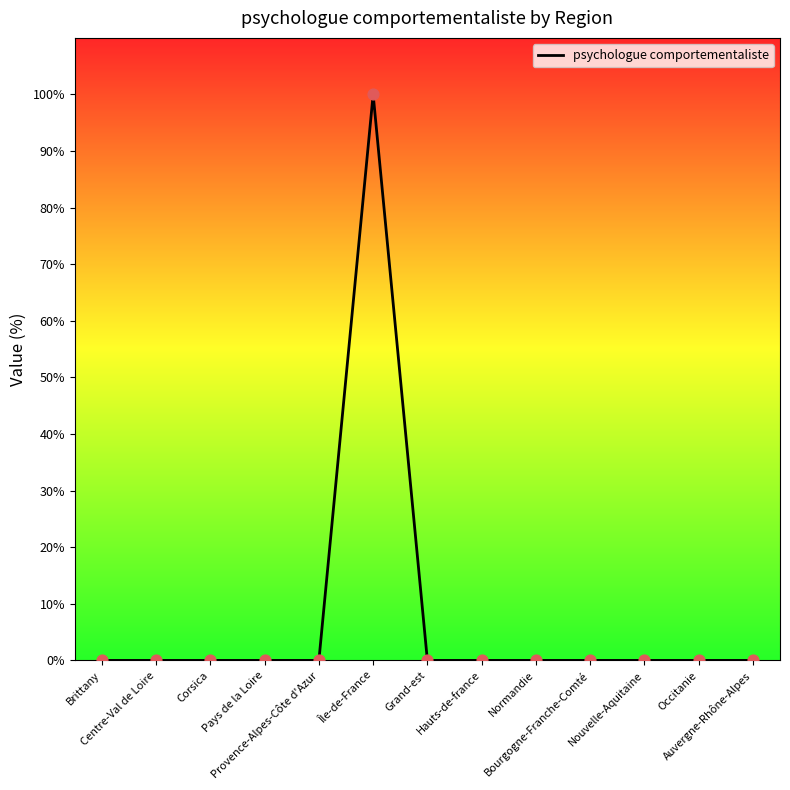

What is the greatest value displayed?

100